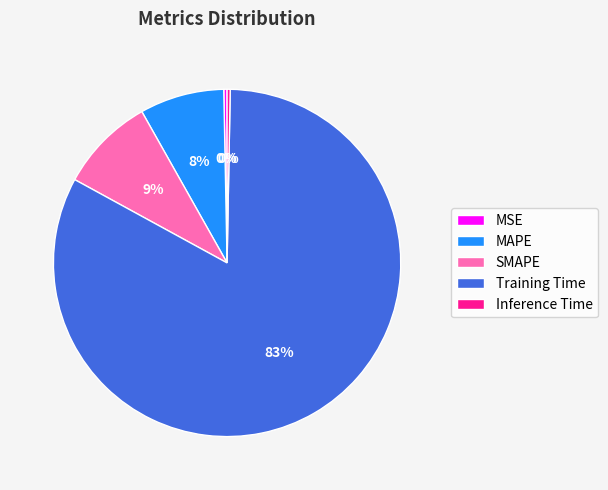

Between SMAPE and MSE, which is larger?

SMAPE